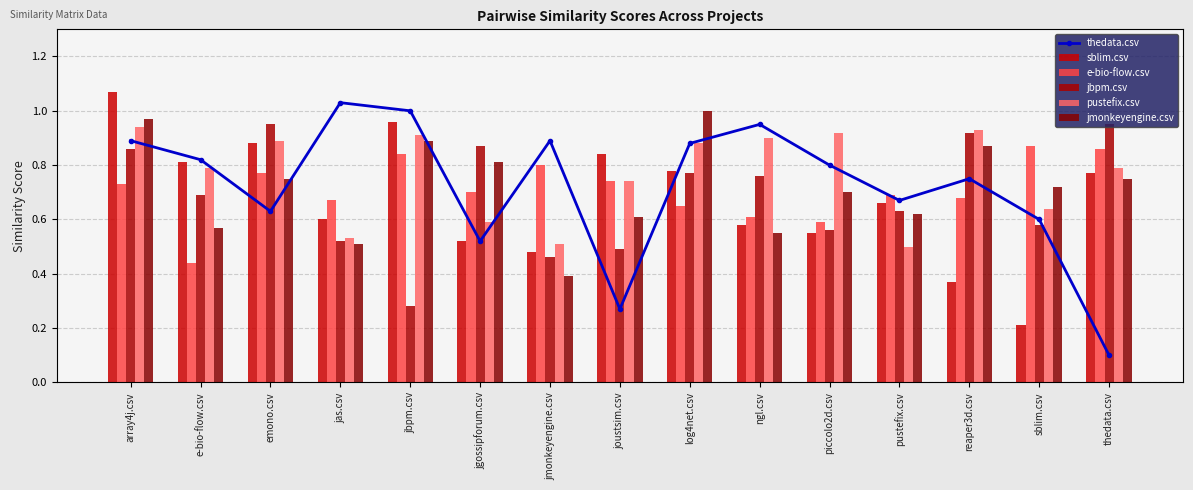

What is the difference between the thedata.csv values at joustsim.csv and reaper3d.csv?

0.5